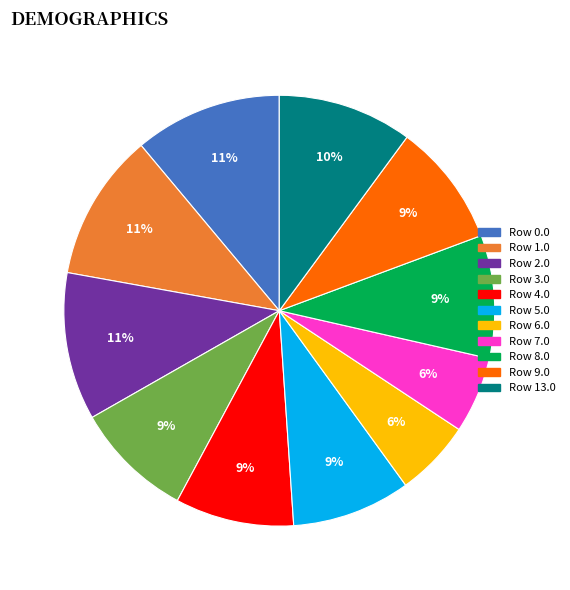

Which has a higher value, Row 2.0 or Row 5.0?

Row 2.0